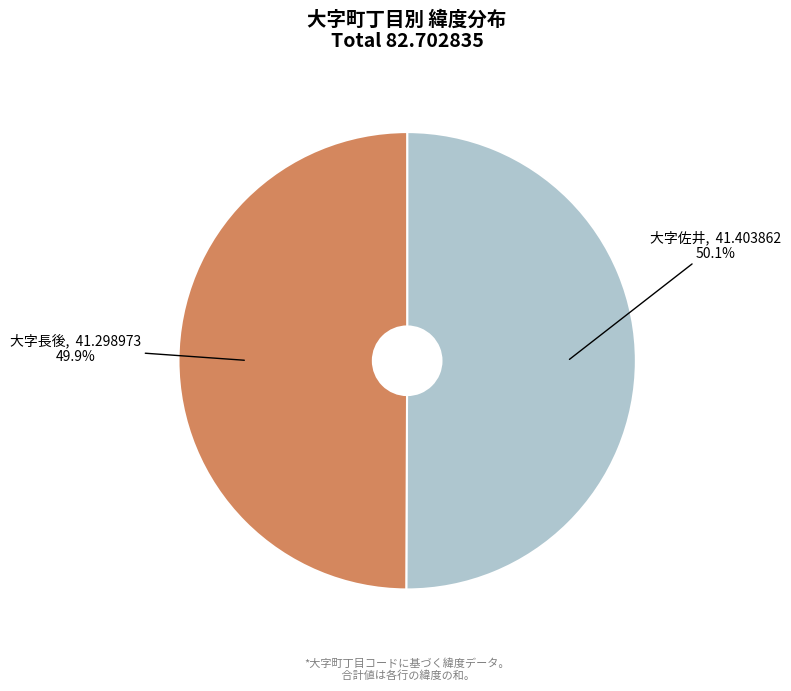

How much of the chart is everything except 大字長後?

50.1%